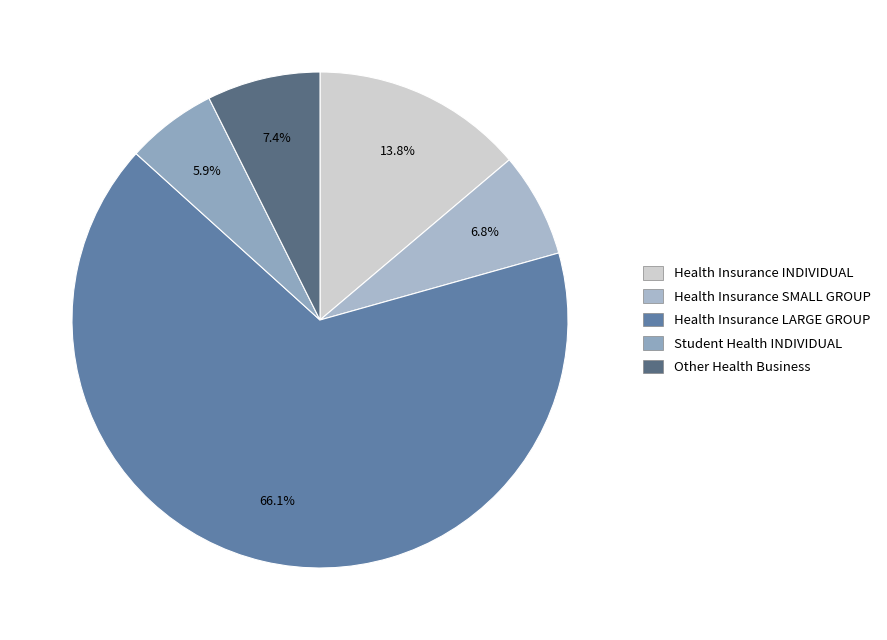

True or false: Other Health Business accounts for 17% of the total.

False